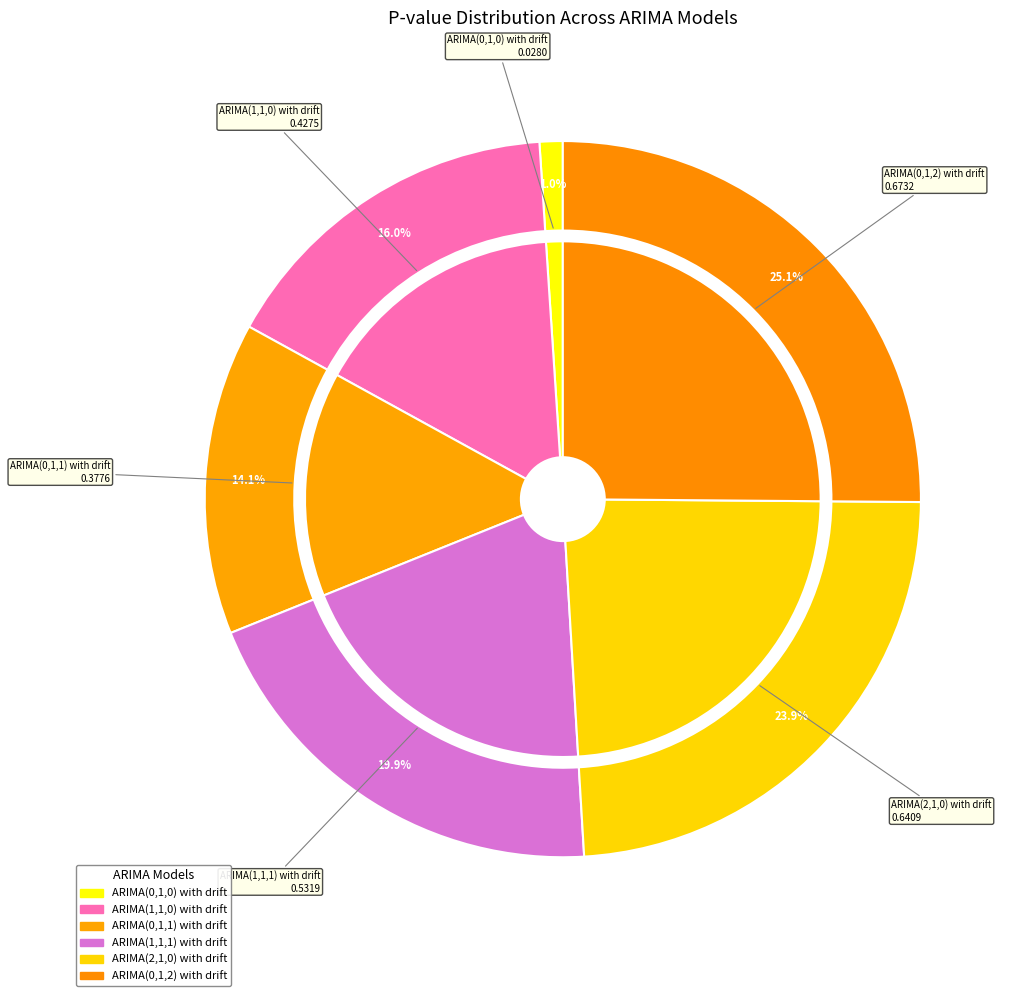

To the nearest percent, what is the average slice percentage?

17%